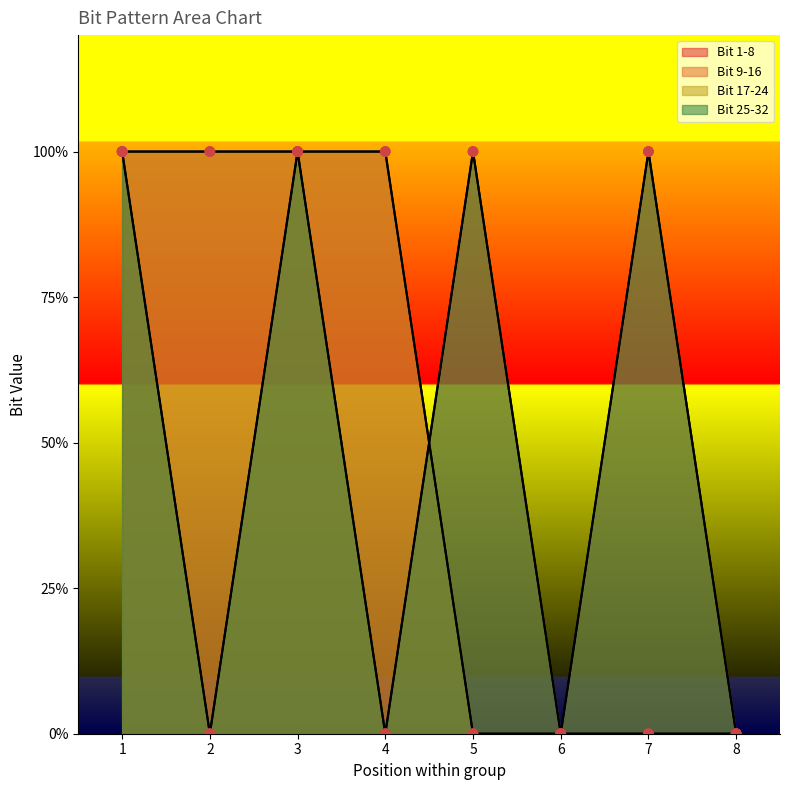

Which series has the largest Y range (max minus min)?

Bit 1-8